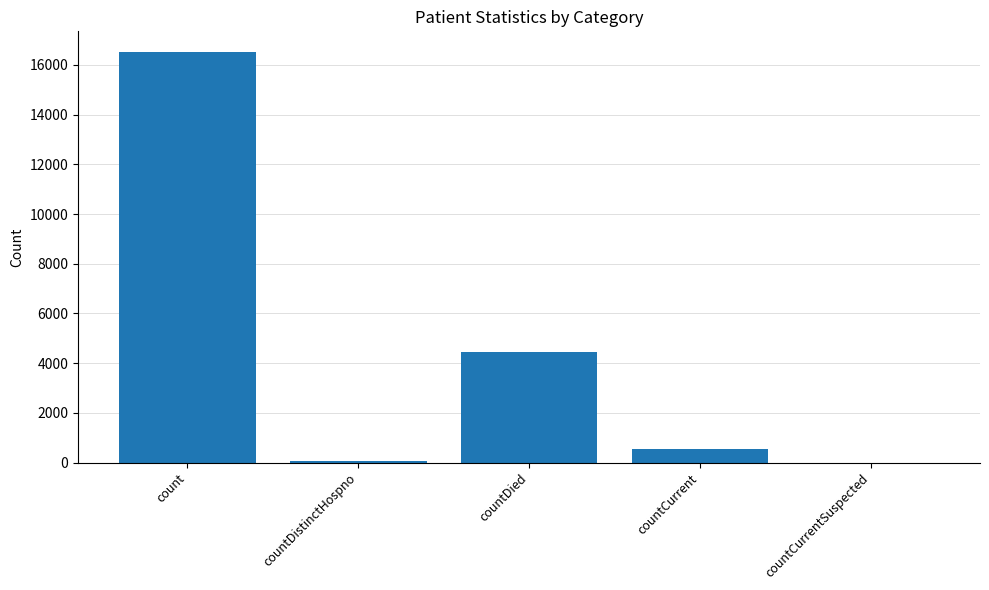

What is the sum of the values at countCurrent and count?

17056